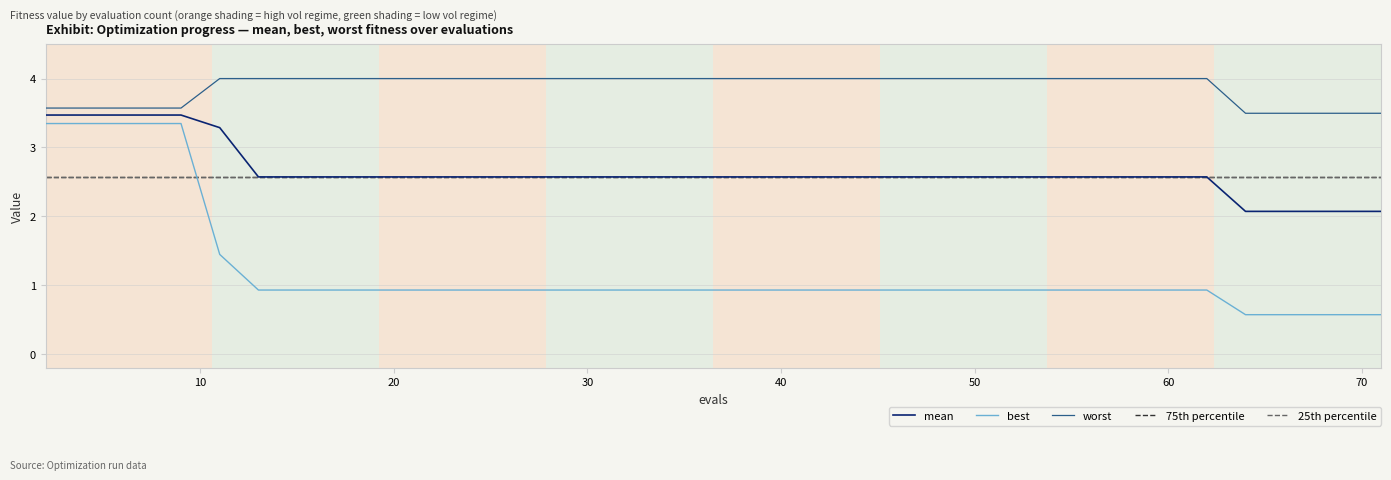

True or false: mean has a value of 2.0 at 11.

False